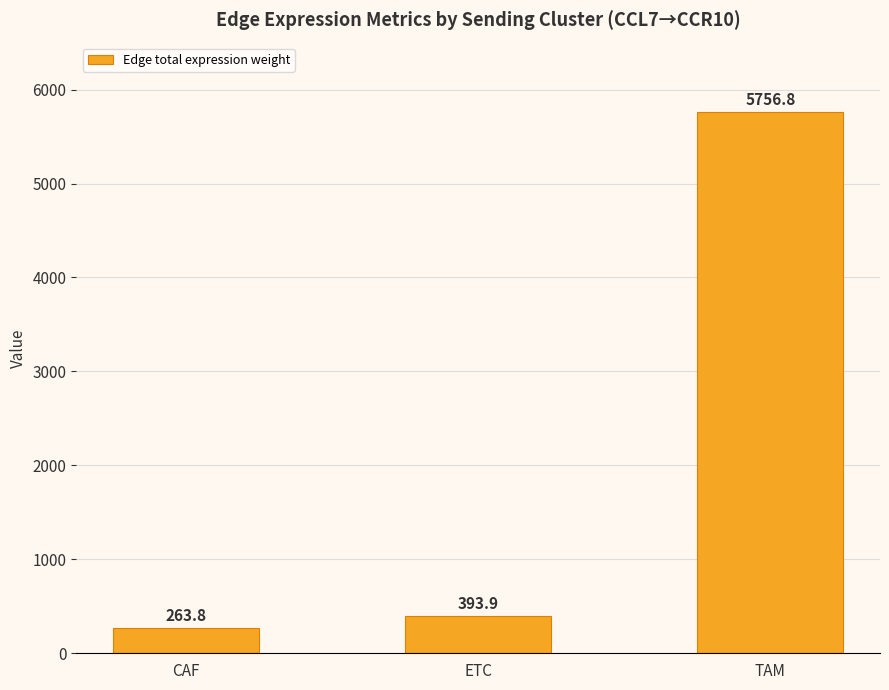

What is the label of the 3rd bar from the left?

TAM